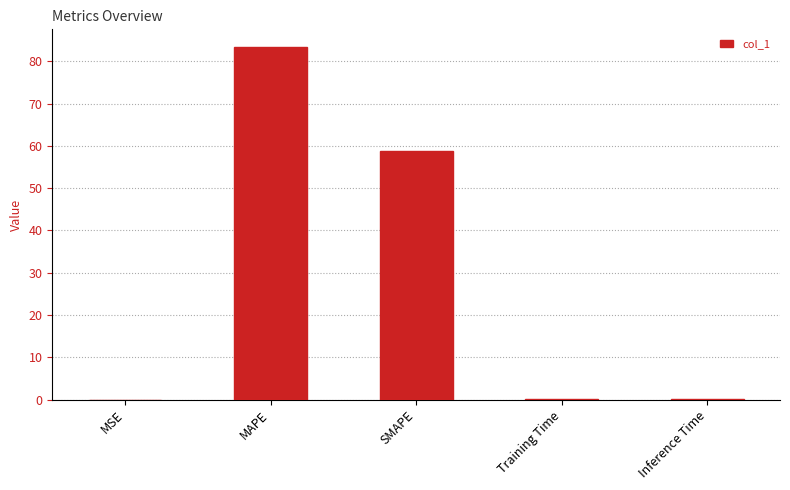

Is it true that the value at SMAPE is 58.8?

True